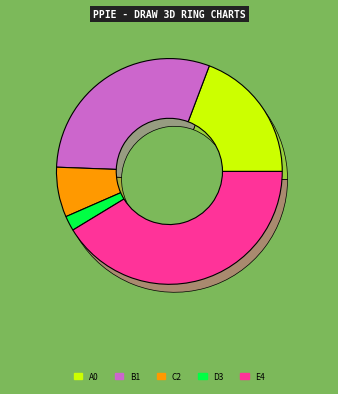

How many slices are in this pie chart?

5